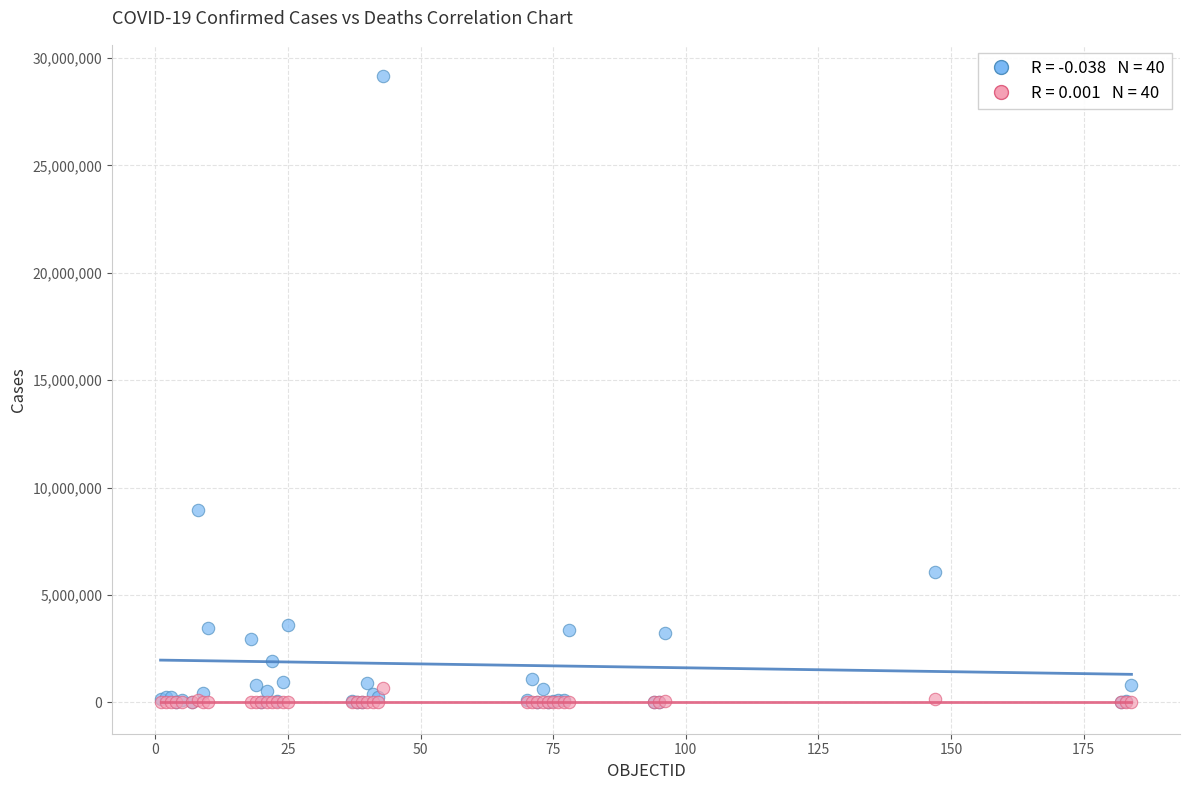

Across all series, what Y value is closest to 14576162?

8949362